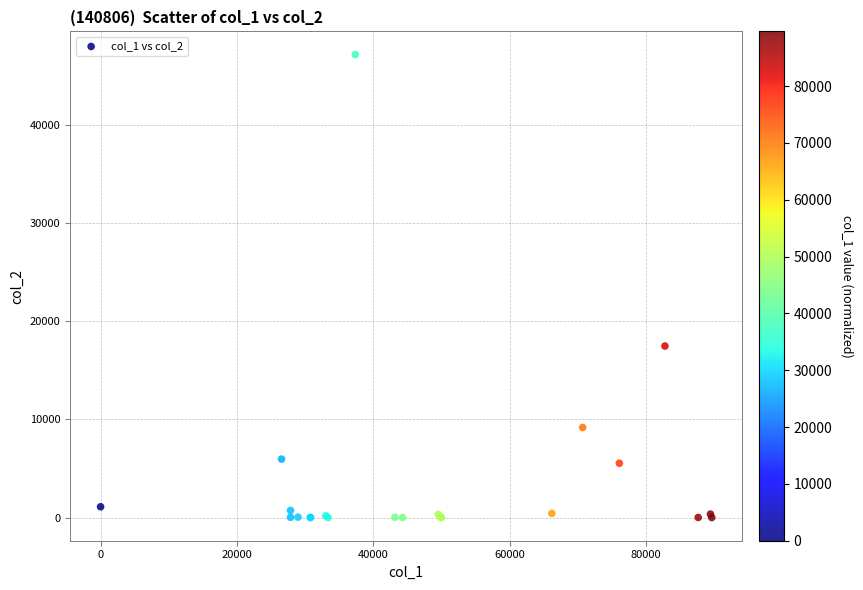

What Y value in the scatter plot is closest to 23598?

17486